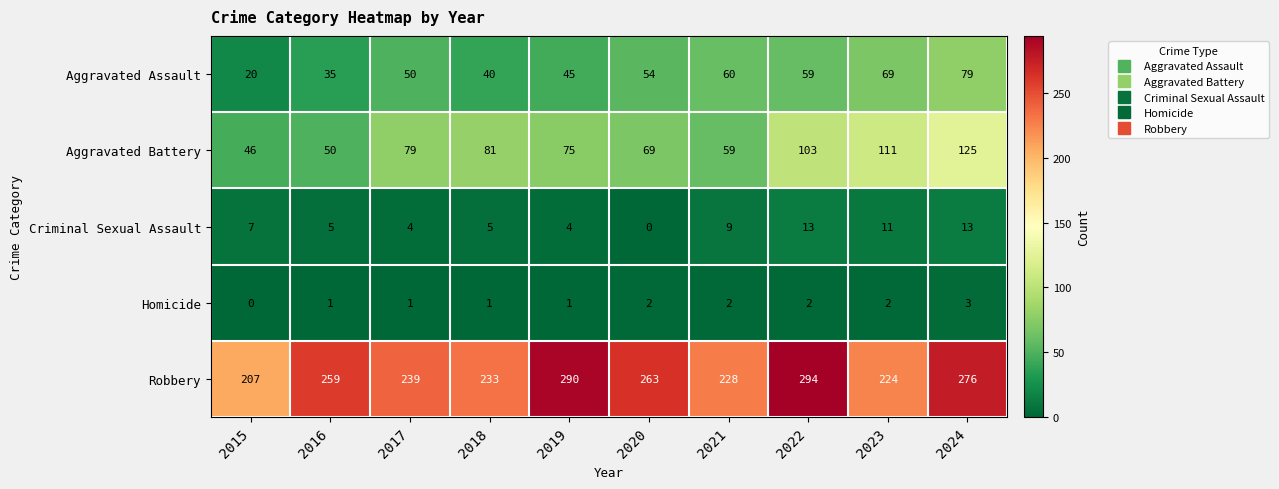

How many values in the Homicide series are below 2?

5